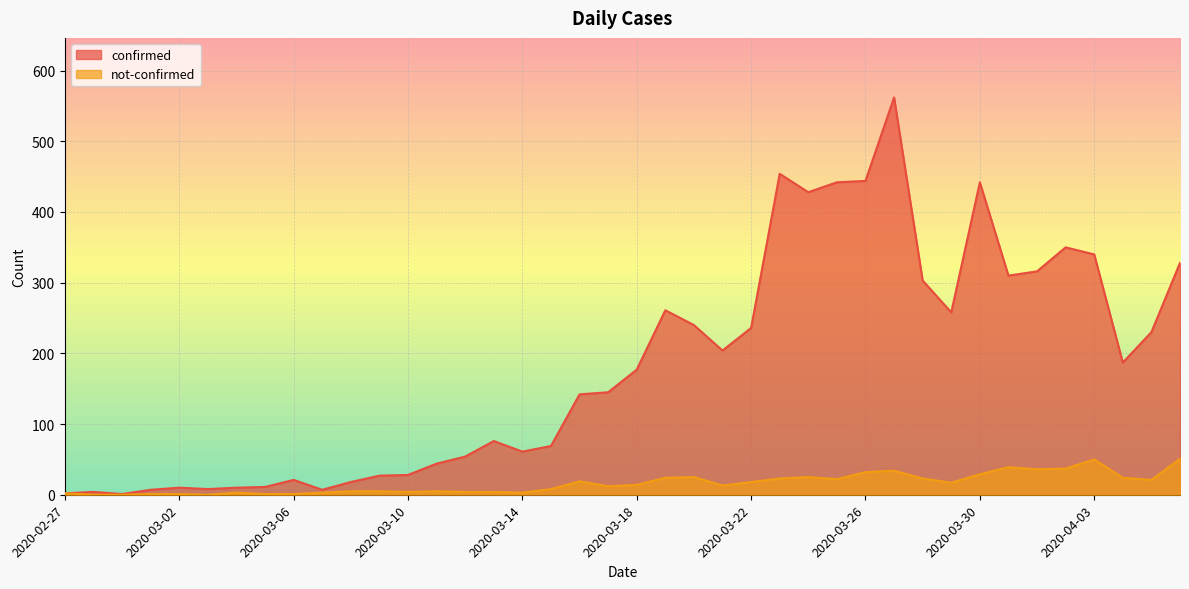

Rank the categories by confirmed value from lowest to highest.

2020-02-29, 2020-02-27, 2020-02-28, 2020-03-01, 2020-03-07, 2020-03-03, 2020-03-02, 2020-03-04, 2020-03-05, 2020-03-08, 2020-03-06, 2020-03-09, 2020-03-10, 2020-03-11, 2020-03-12, 2020-03-14, 2020-03-15, 2020-03-13, 2020-03-16, 2020-03-17, 2020-03-18, 2020-04-04, 2020-03-21, 2020-04-05, 2020-03-22, 2020-03-20, 2020-03-29, 2020-03-19, 2020-03-28, 2020-03-31, 2020-04-01, 2020-04-06, 2020-04-03, 2020-04-02, 2020-03-24, 2020-03-25, 2020-03-30, 2020-03-26, 2020-03-23, 2020-03-27